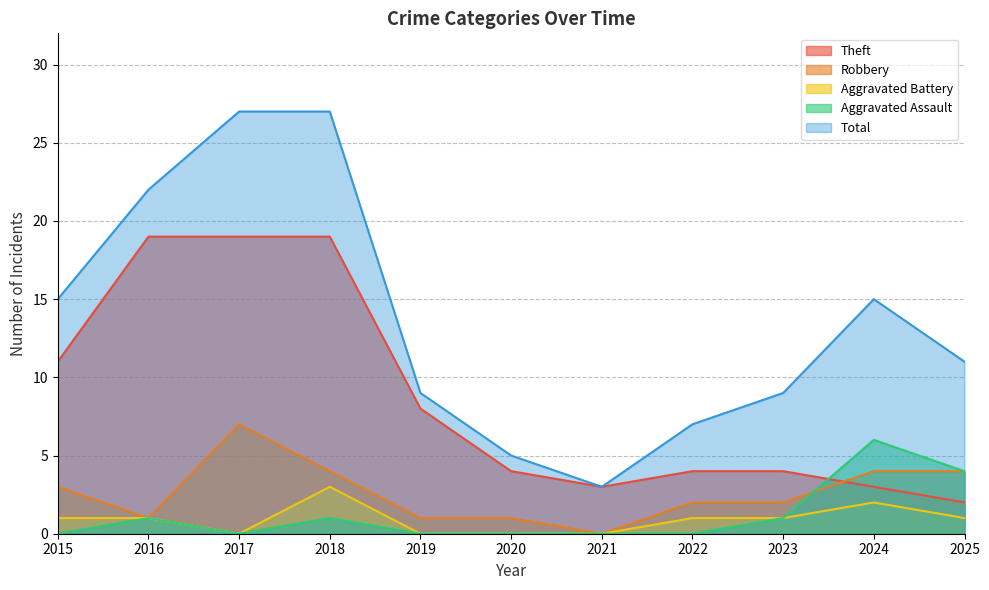

What is the lowest value of the Theft series?

2